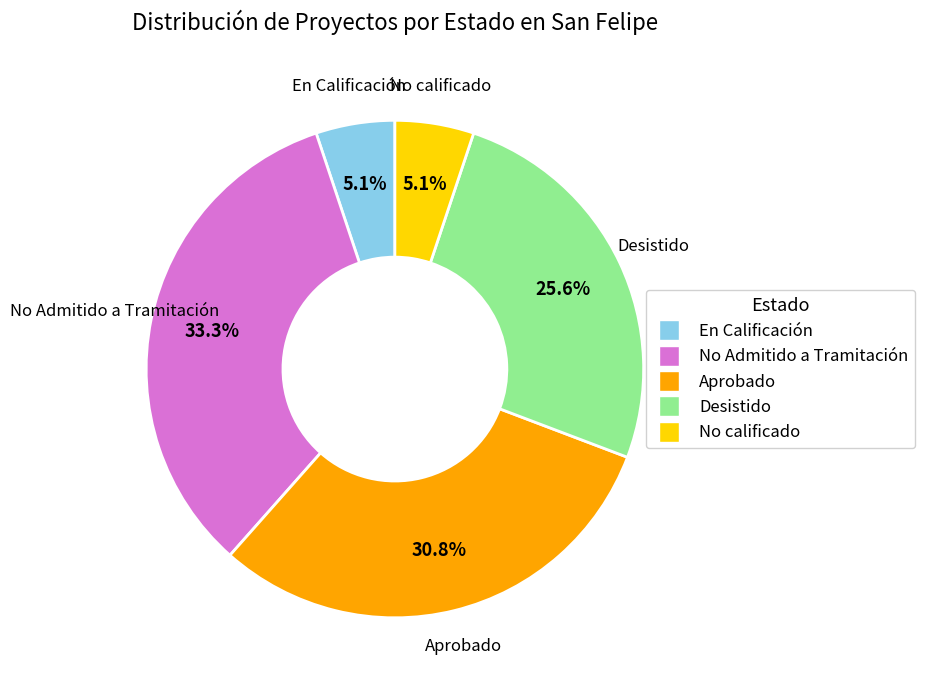

How many segments does this pie chart have?

5